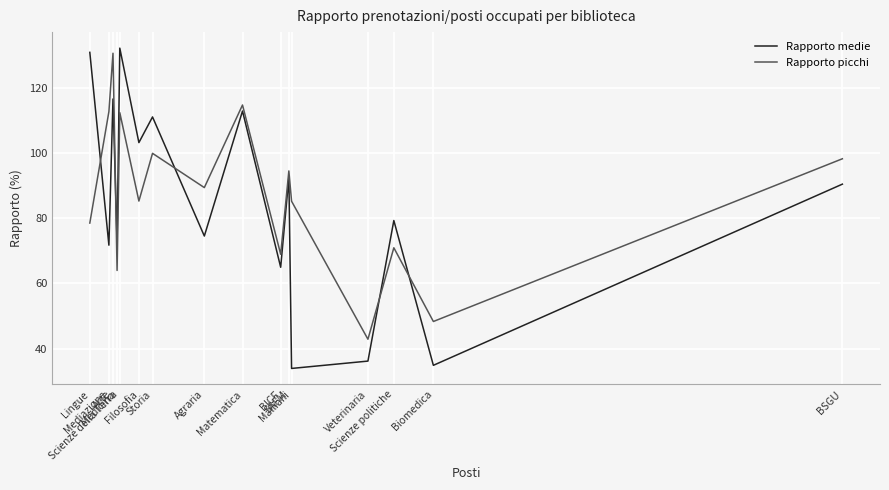

What is the difference between the maximum and minimum values in the Rapporto medie series?

98.5